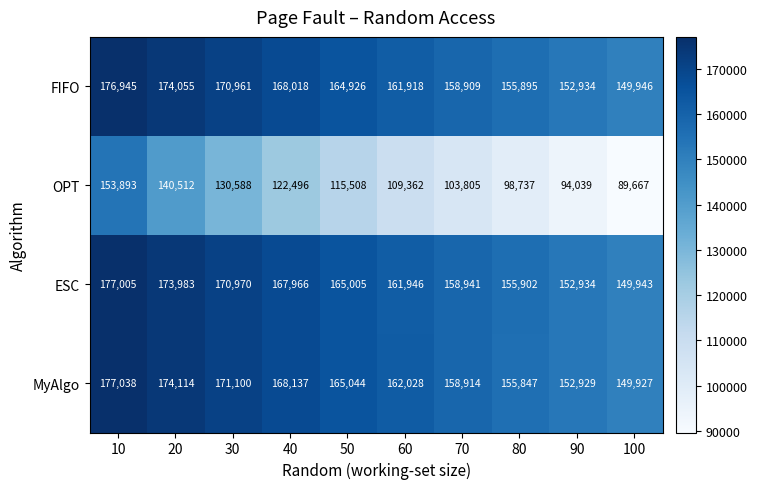

At 100, list the series in order from smallest to largest.

OPT, MyAlgo, ESC, FIFO